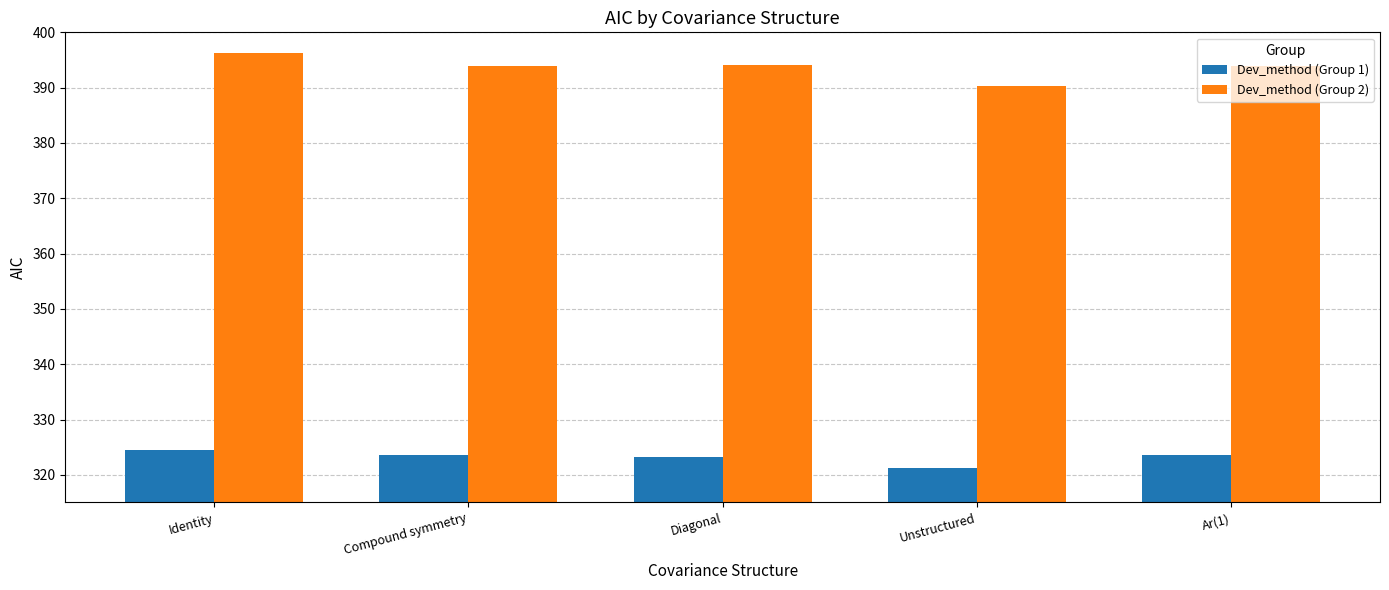

What position from the right is Ar(1)?

1